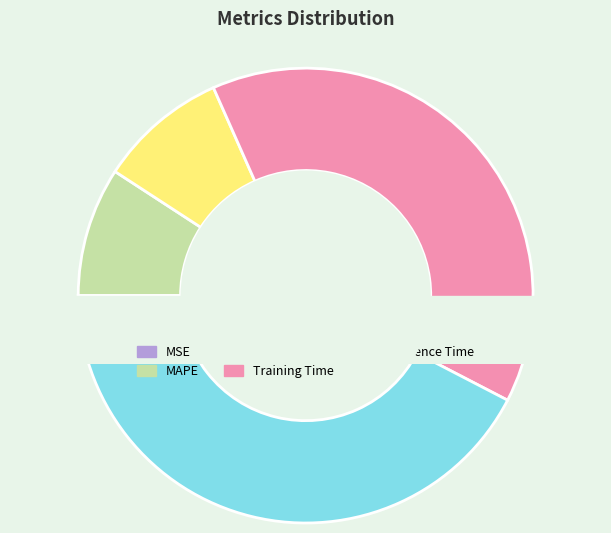

How many segments does this pie chart have?

5